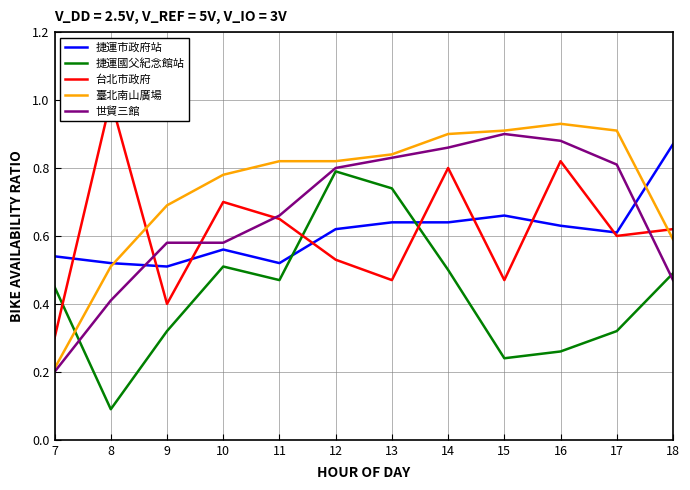

What is the approximate value of 台北市政府 at 18?

0.6